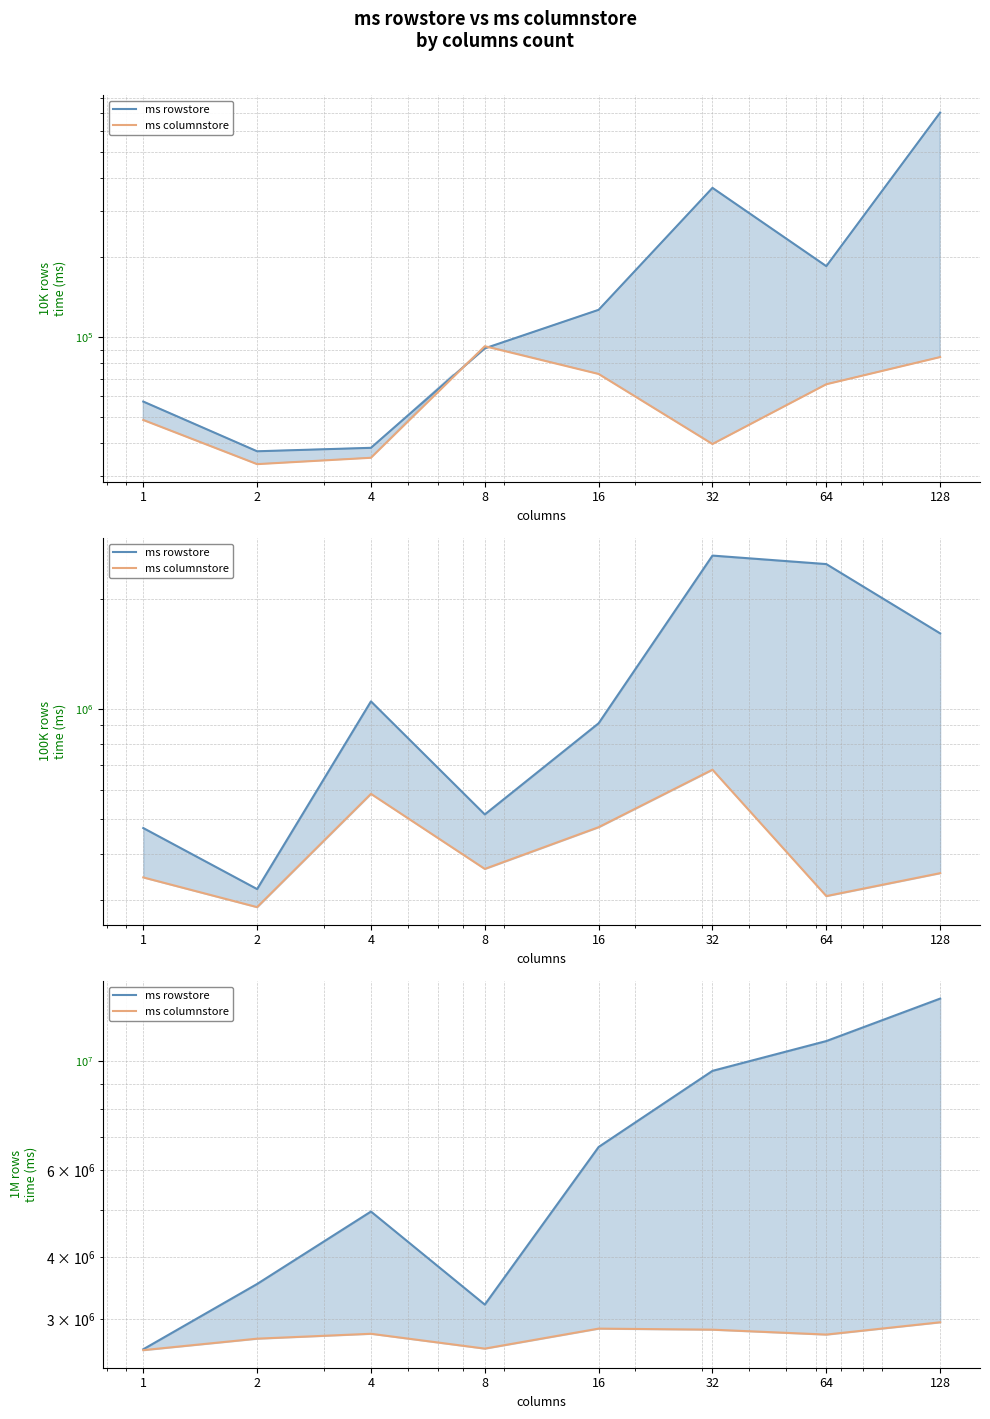

At how many categories does at least one series exceed 7669814?

3